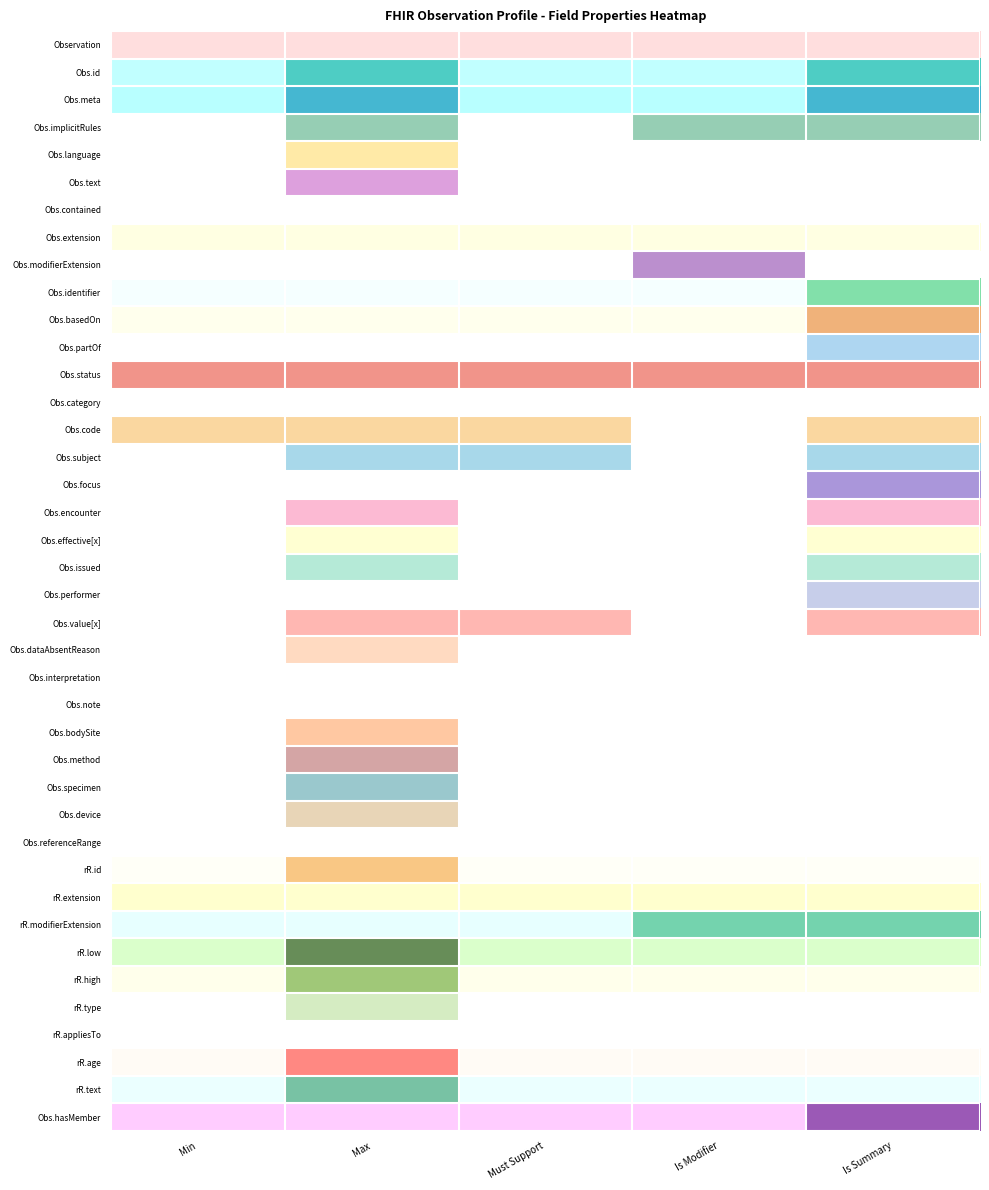

What is the total value across all series at Observation?

2